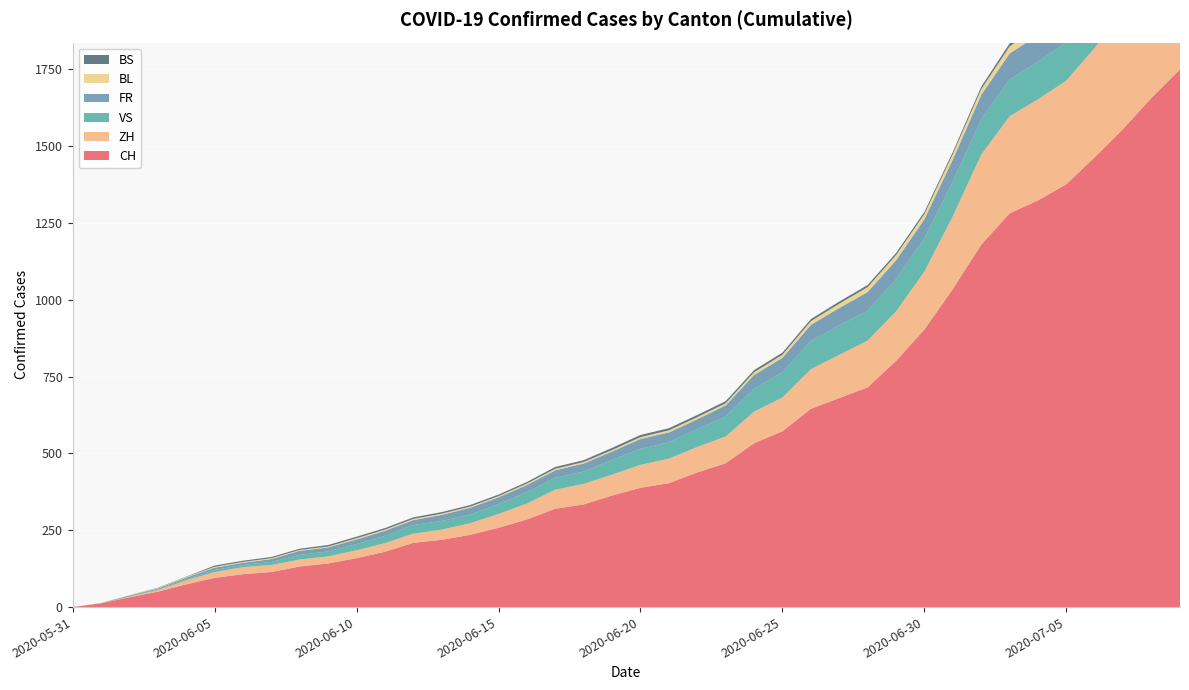

Reading left to right, extract all data points from this chart.

CH: 2020-05-31=0	2020-06-01=12	2020-06-02=32	2020-06-03=50	2020-06-04=74	2020-06-05=95	2020-06-06=107	2020-06-07=114	2020-06-08=132	2020-06-09=142	2020-06-10=159	2020-06-11=180	2020-06-12=209	2020-06-13=219	2020-06-14=235	2020-06-15=258	2020-06-16=285	2020-06-17=320	2020-06-18=334	2020-06-19=363	2020-06-20=388	2020-06-21=403	2020-06-22=438	2020-06-23=468	2020-06-24=533	2020-06-25=572	2020-06-26=645	2020-06-27=680	2020-06-28=715	2020-06-29=801	2020-06-30=903	2020-07-01=1035	2020-07-02=1179	2020-07-03=1281	2020-07-04=1323	2020-07-05=1376	2020-07-06=1464	2020-07-07=1556	2020-07-08=1657	2020-07-09=1749
ZH: 2020-05-31=0	2020-06-01=0	2020-06-02=2	2020-06-03=5	2020-06-04=13	2020-06-05=19	2020-06-06=23	2020-06-07=23	2020-06-08=23	2020-06-09=23	2020-06-10=26	2020-06-11=28	2020-06-12=30	2020-06-13=33	2020-06-14=38	2020-06-15=45	2020-06-16=52	2020-06-17=62	2020-06-18=67	2020-06-19=68	2020-06-20=75	2020-06-21=80	2020-06-22=83	2020-06-23=87	2020-06-24=103	2020-06-25=110	2020-06-26=129	2020-06-27=141	2020-06-28=152	2020-06-29=161	2020-06-30=189	2020-07-01=237	2020-07-02=293	2020-07-03=316	2020-07-04=329	2020-07-05=337	2020-07-06=356	2020-07-07=382	2020-07-08=405	2020-07-09=424
VS: 2020-05-31=0	2020-06-01=1	2020-06-02=2	2020-06-03=2	2020-06-04=4	2020-06-05=7	2020-06-06=7	2020-06-07=10	2020-06-08=15	2020-06-09=16	2020-06-10=20	2020-06-11=24	2020-06-12=28	2020-06-13=28	2020-06-14=28	2020-06-15=32	2020-06-16=37	2020-06-17=39	2020-06-18=40	2020-06-19=48	2020-06-20=52	2020-06-21=53	2020-06-22=58	2020-06-23=65	2020-06-24=75	2020-06-25=82	2020-06-26=92	2020-06-27=96	2020-06-28=97	2020-06-29=105	2020-06-30=109	2020-07-01=112	2020-07-02=115	2020-07-03=120	2020-07-04=122	2020-07-05=124	2020-07-06=127	2020-07-07=130	2020-07-08=130	2020-07-09=132
FR: 2020-05-31=0	2020-06-01=0	2020-06-02=2	2020-06-03=3	2020-06-04=5	2020-06-05=7	2020-06-06=7	2020-06-07=9	2020-06-08=13	2020-06-09=13	2020-06-10=15	2020-06-11=16	2020-06-12=16	2020-06-13=20	2020-06-14=22	2020-06-15=22	2020-06-16=23	2020-06-17=24	2020-06-18=26	2020-06-19=27	2020-06-20=32	2020-06-21=32	2020-06-22=32	2020-06-23=36	2020-06-24=44	2020-06-25=47	2020-06-26=52	2020-06-27=56	2020-06-28=61	2020-06-29=61	2020-06-30=61	2020-07-01=72	2020-07-02=79	2020-07-03=84	2020-07-04=87	2020-07-05=92	2020-07-06=94	2020-07-07=96	2020-07-08=99	2020-07-09=100
BL: 2020-05-31=0	2020-06-01=1	2020-06-02=1	2020-06-03=2	2020-06-04=2	2020-06-05=3	2020-06-06=3	2020-06-07=3	2020-06-08=3	2020-06-09=3	2020-06-10=4	2020-06-11=4	2020-06-12=4	2020-06-13=4	2020-06-14=4	2020-06-15=4	2020-06-16=5	2020-06-17=5	2020-06-18=5	2020-06-19=5	2020-06-20=6	2020-06-21=7	2020-06-22=7	2020-06-23=7	2020-06-24=9	2020-06-25=10	2020-06-26=12	2020-06-27=14	2020-06-28=16	2020-06-29=17	2020-06-30=17	2020-07-01=18	2020-07-02=19	2020-07-03=23	2020-07-04=27	2020-07-05=27	2020-07-06=29	2020-07-07=32	2020-07-08=35	2020-07-09=38
BS: 2020-05-31=0	2020-06-01=0	2020-06-02=0	2020-06-03=1	2020-06-04=1	2020-06-05=4	2020-06-06=4	2020-06-07=4	2020-06-08=4	2020-06-09=5	2020-06-10=5	2020-06-11=5	2020-06-12=5	2020-06-13=5	2020-06-14=5	2020-06-15=5	2020-06-16=5	2020-06-17=6	2020-06-18=6	2020-06-19=7	2020-06-20=7	2020-06-21=7	2020-06-22=7	2020-06-23=7	2020-06-24=7	2020-06-25=7	2020-06-26=7	2020-06-27=7	2020-06-28=7	2020-06-29=7	2020-06-30=7	2020-07-01=7	2020-07-02=8	2020-07-03=10	2020-07-04=11	2020-07-05=12	2020-07-06=12	2020-07-07=15	2020-07-08=18	2020-07-09=21